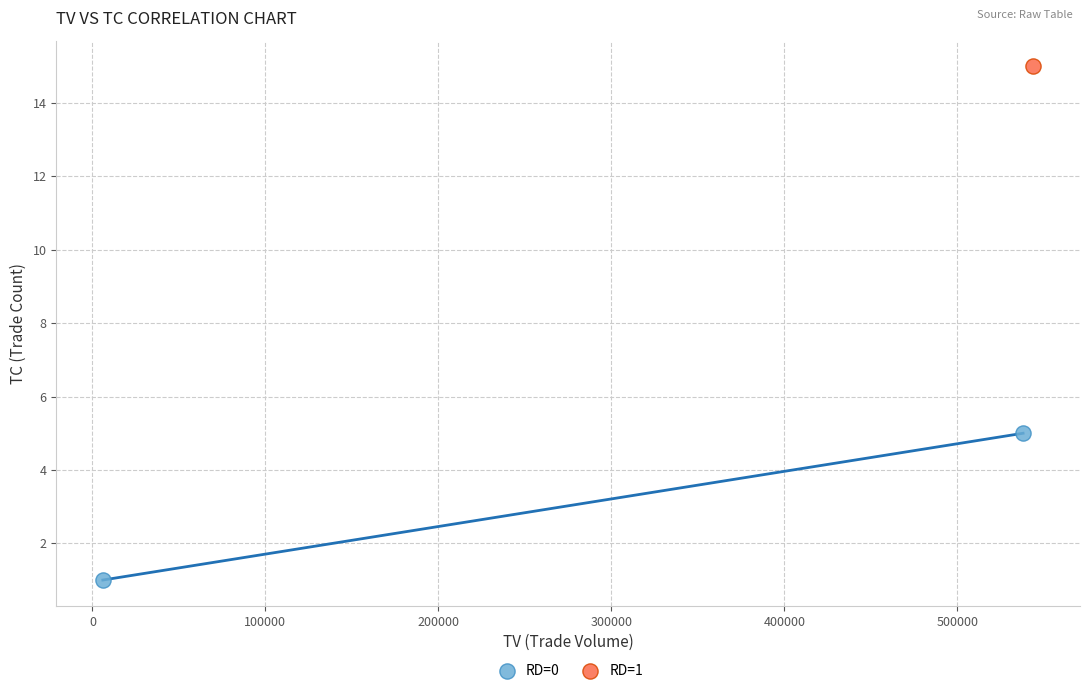

What are all the series names shown in the legend?

RD=0, RD=1